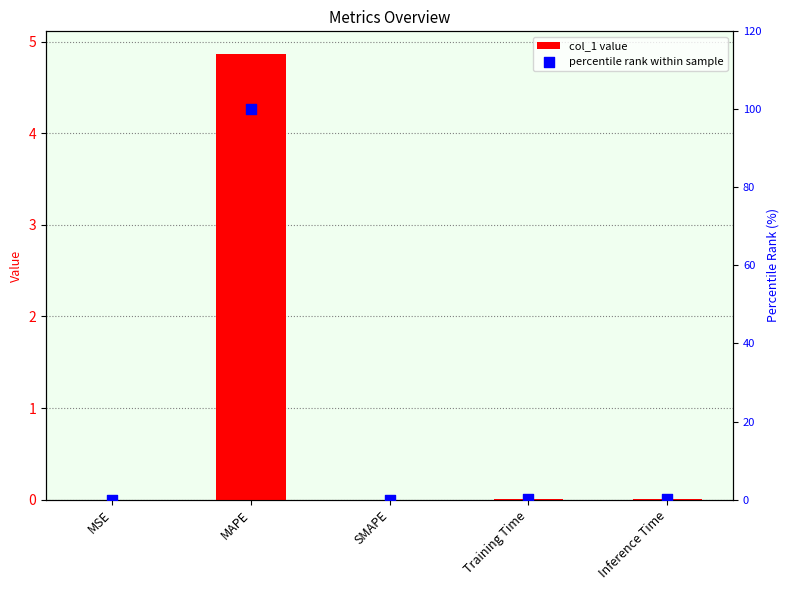

Which series reaches the minimum Y coordinate?

col_1 value